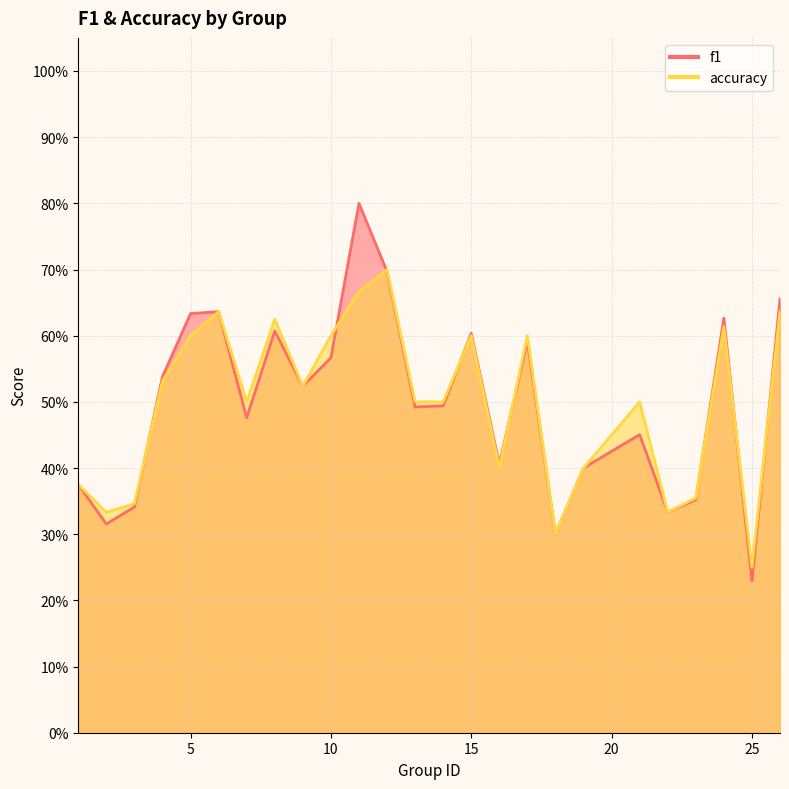

List the labels in order of accuracy value, smallest first.

25, 18, 2, 22, 3, 23, 1, 16, 19, 7, 13, 14, 21, 9, 4, 5, 10, 15, 17, 24, 8, 6, 26, 11, 12